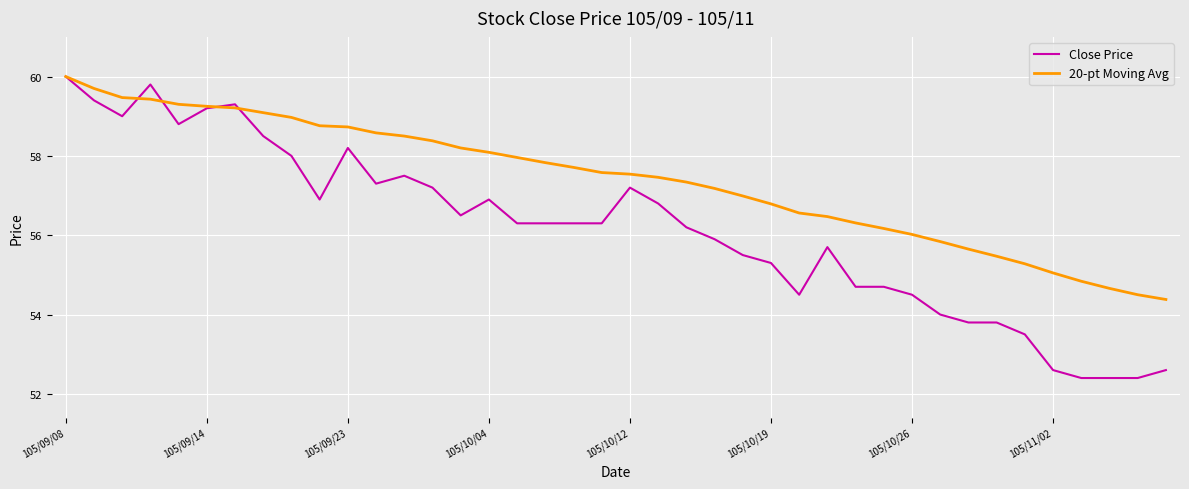

What is the maximum value shown in the chart?

60.0